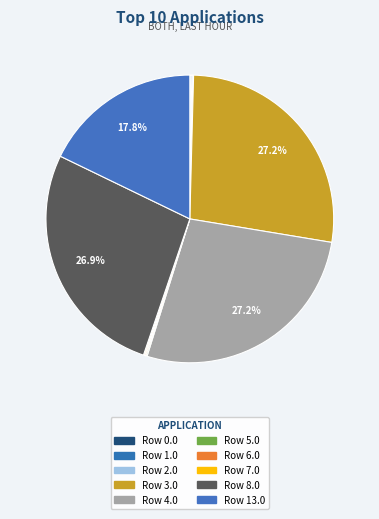

To the nearest percent, what is the difference between the largest and smallest slice percentages?

27%